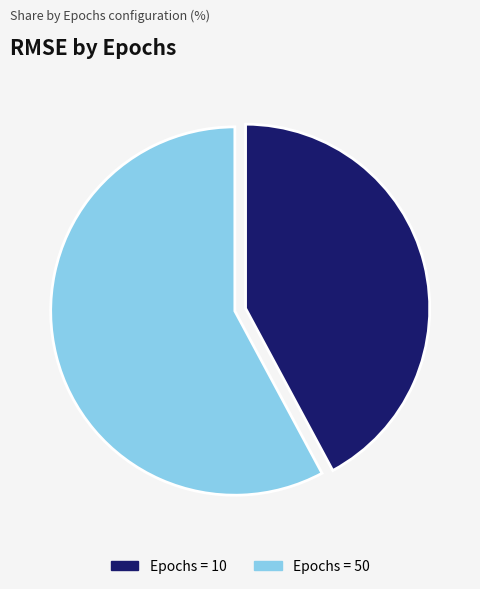

Which category accounts for the majority?

Epochs = 50